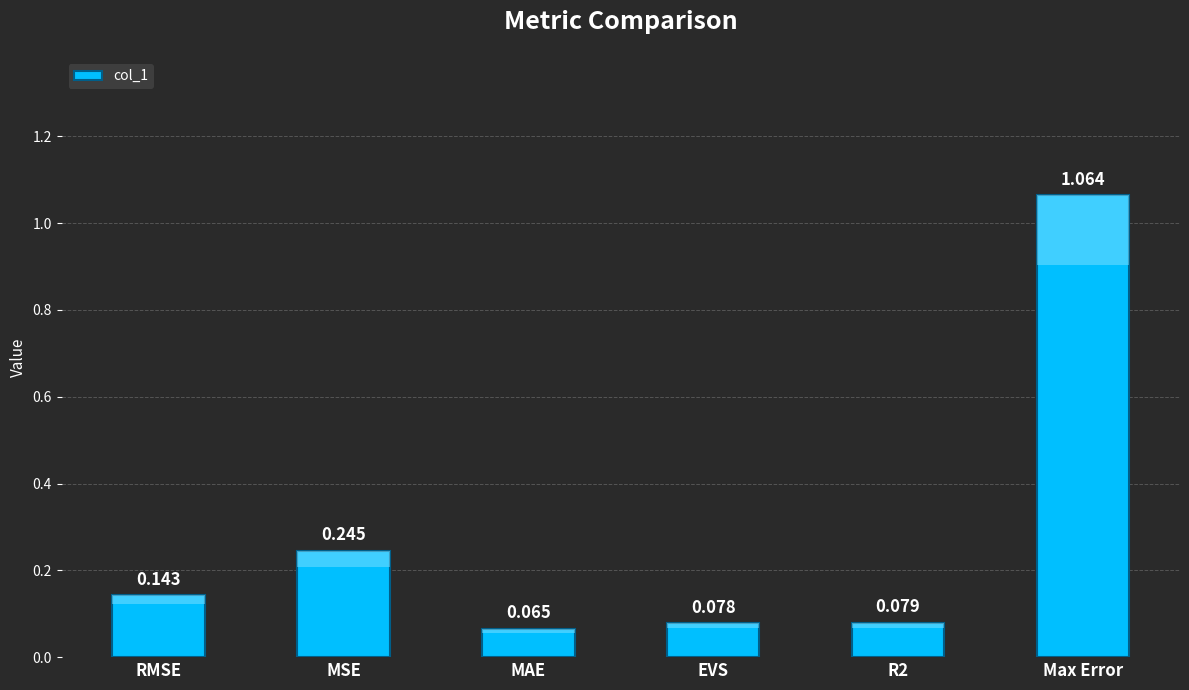

How many series are shown in this chart?

1